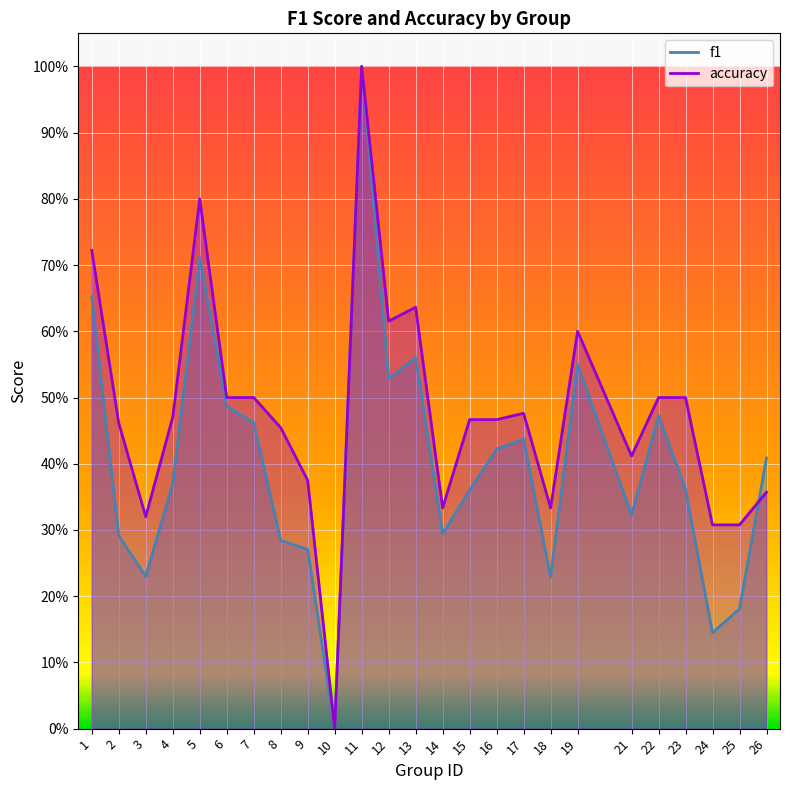

What is the greatest value displayed?

1.0